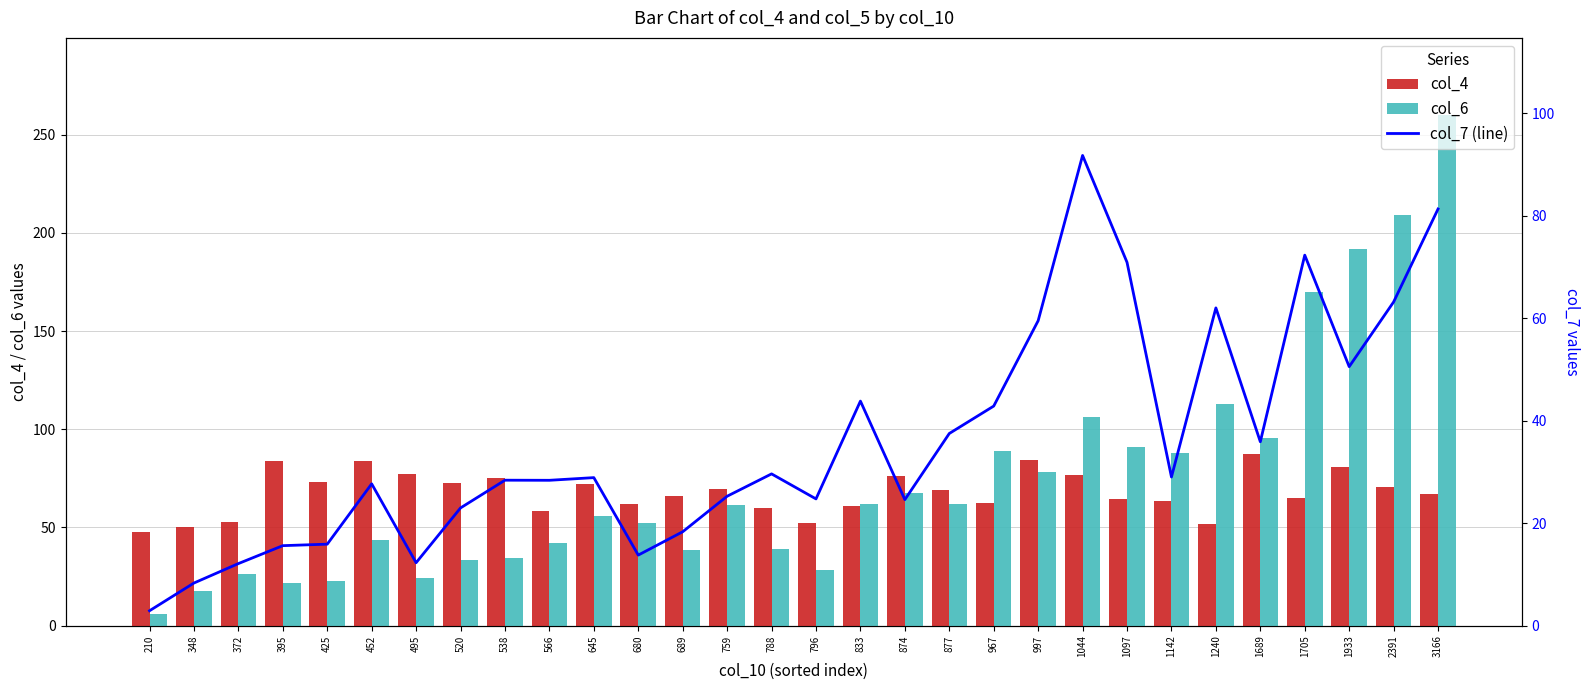

What is the sum of the col_6 values at 967 and 372?

115.2